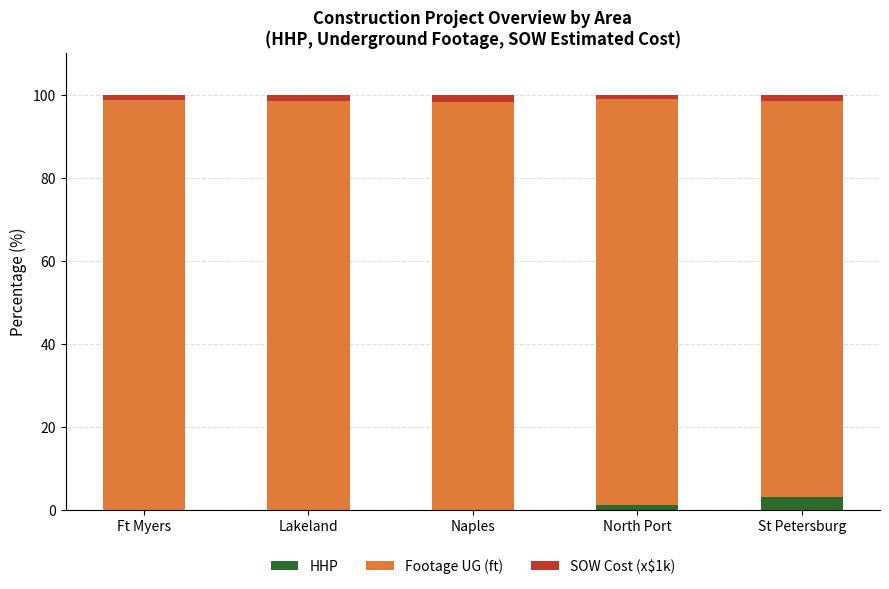

What is the maximum value for HHP?

3.1